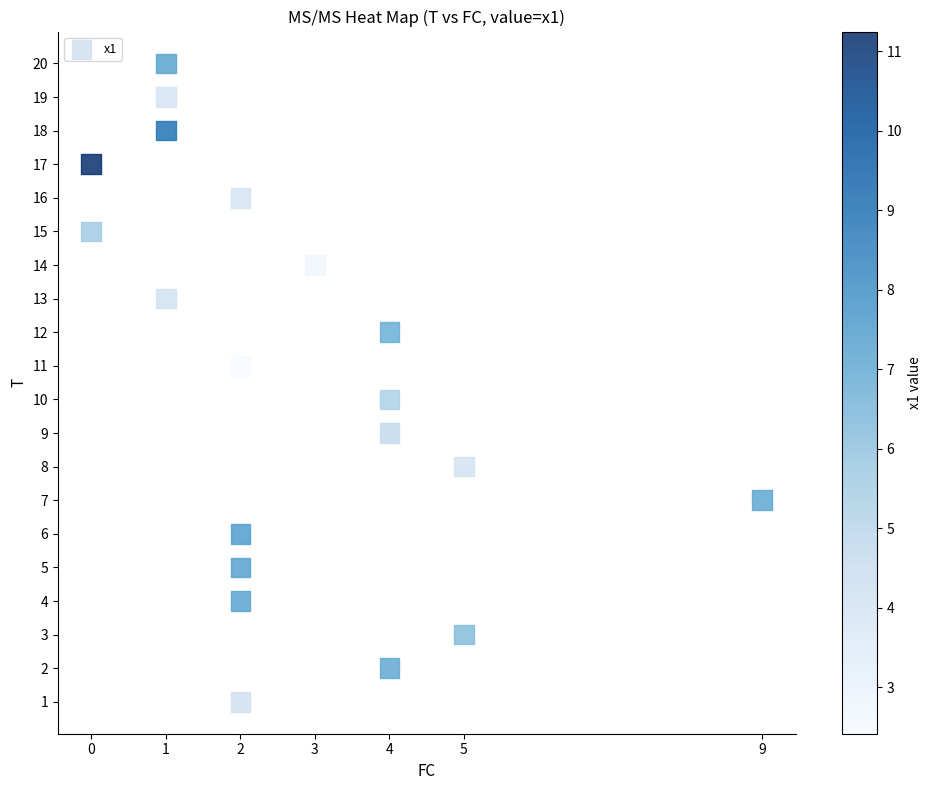

What is the range of X values (max minus min)?

9